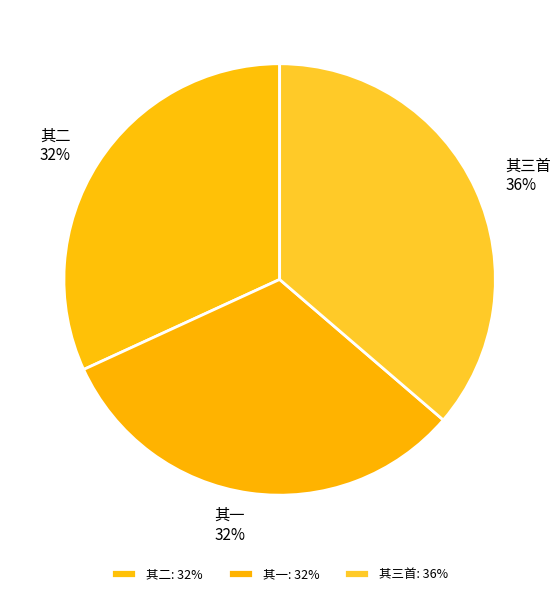

Is it true that 其三首 is 36% of the pie?

True